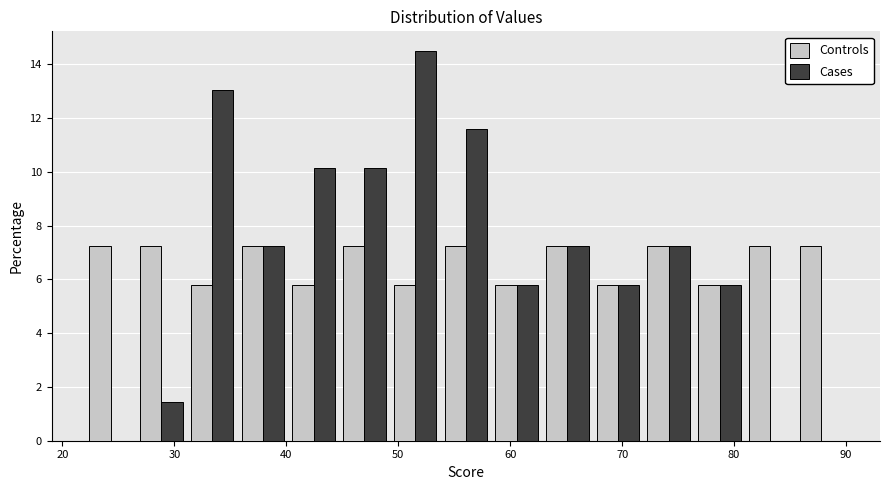

In the Cases series, which range on the x-axis has the tallest bar?

49 to 54